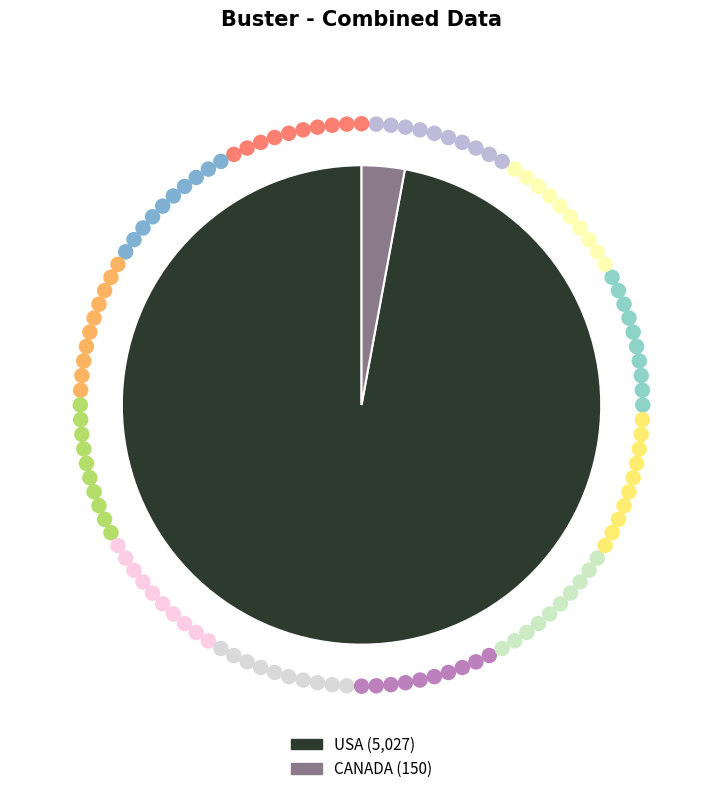

Which category accounts for the majority?

USA